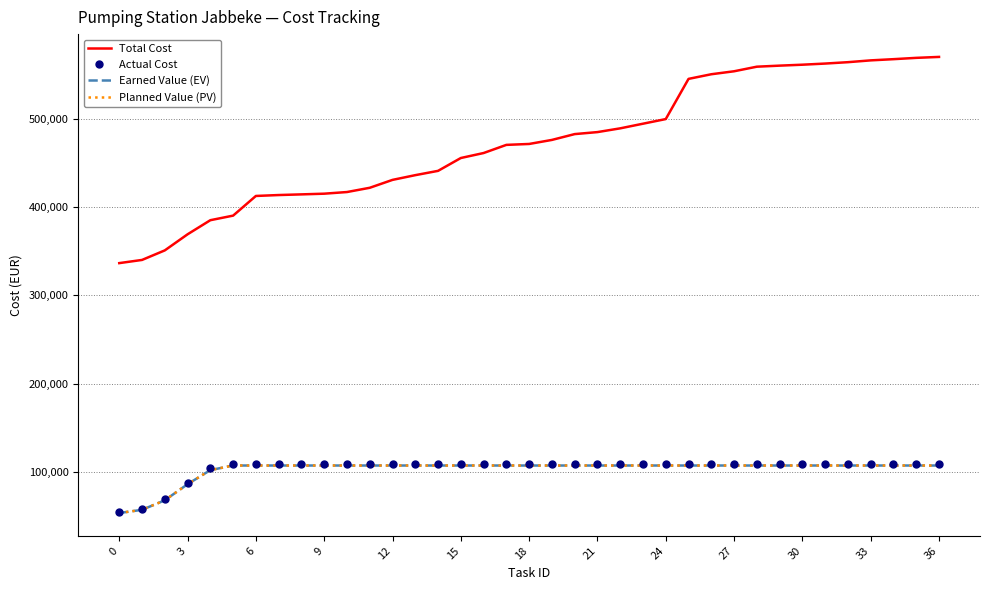

How many lines are shown in the chart?

4